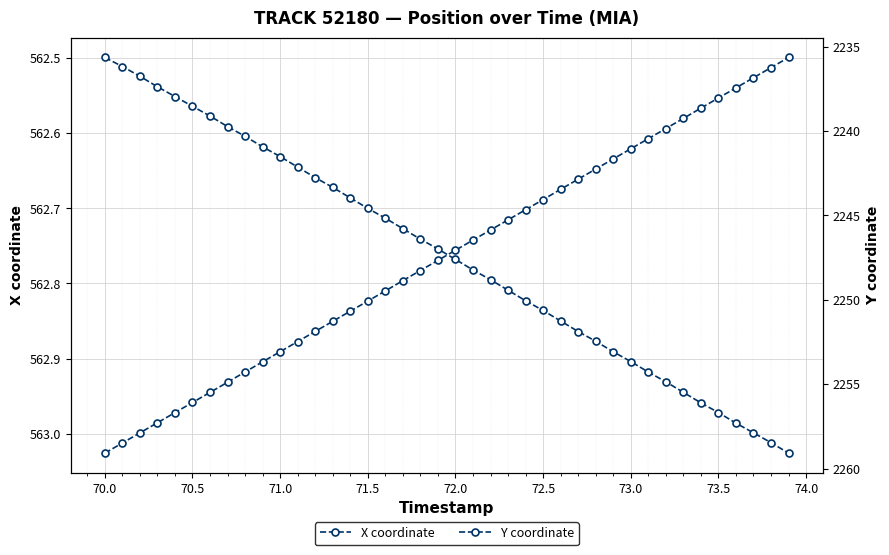

The X coordinate series shows 765.1 at 71.5. True or false?

False